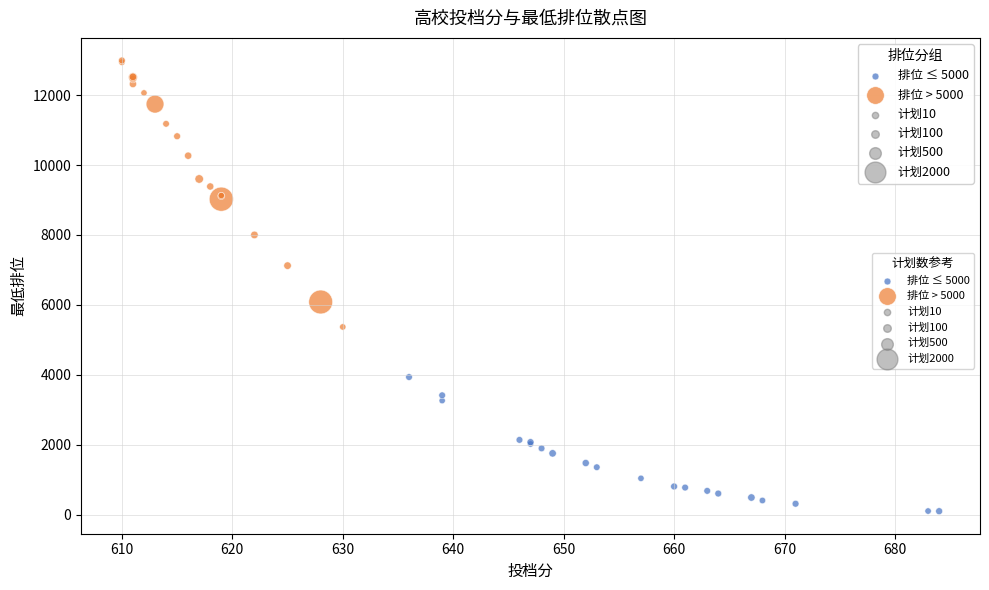

Which series has the widest spread of Y values?

排位 > 5000